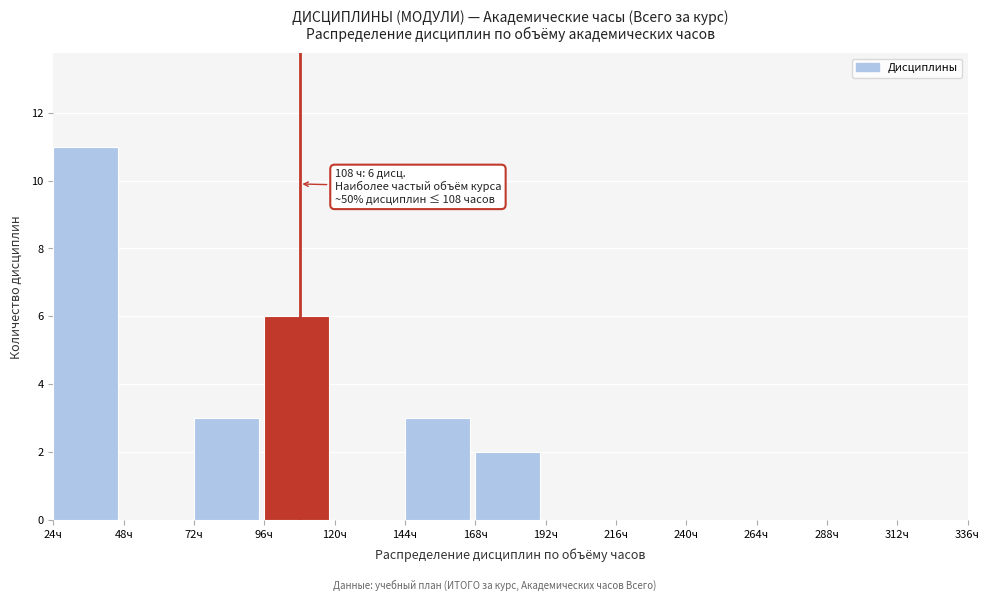

Over which range of the x-axis is the bar tallest?

24 to 48